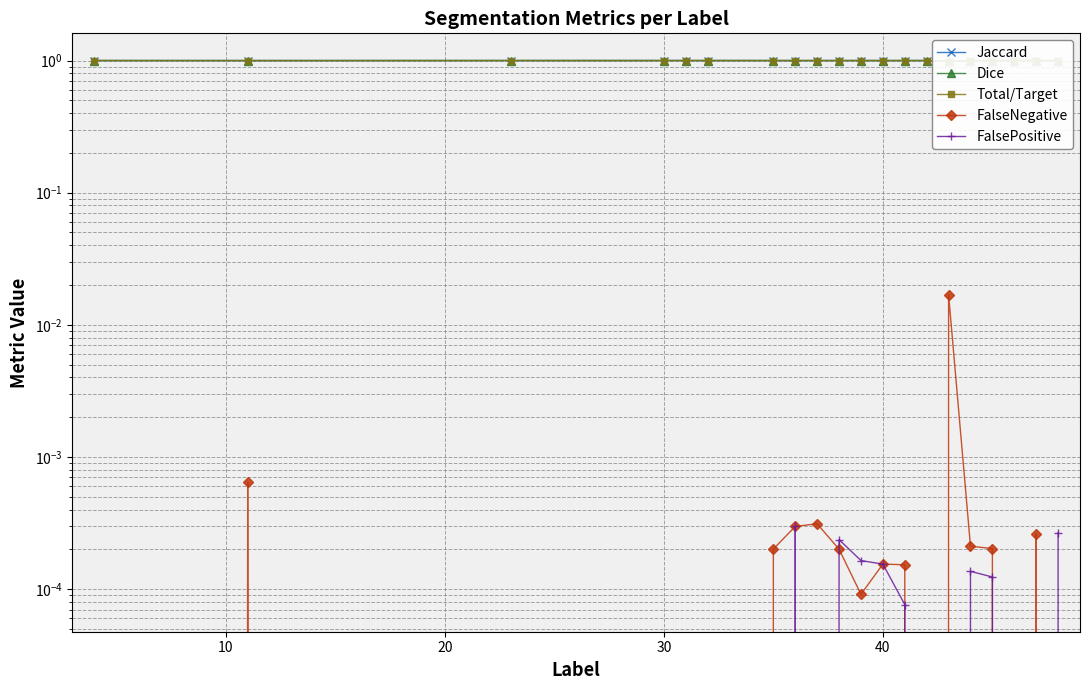

Reading left to right, list all the values displayed in this chart.

Jaccard: 1.0	1.0	1.0	1.0	1.0	1.0	1.0	1.0	1.0	1.0	1.0	1.0	1.0	1.0	1.0	1.0	1.0	1.0	1.0	1.0
Dice: 1.0	1.0	1.0	1.0	1.0	1.0	1.0	1.0	1.0	1.0	1.0	1.0	1.0	1.0	1.0	1.0	1.0	1.0	1.0	1.0
Total/Target: 1.0	1.0	1.0	1.0	1.0	1.0	1.0	1.0	1.0	1.0	1.0	1.0	1.0	1.0	1.0	1.0	1.0	1.0	1.0	1.0
FalseNegative: 0.0	0.0	0.0	0.0	0.0	0.0	0.0	0.0	0.0	0.0	0.0	0.0	0.0	0.0	0.0	0.0	0.0	0.0	0.0	0.0
FalsePositive: 0.0	0.0	0.0	0.0	0.0	0.0	0.0	0.0	0.0	0.0	0.0	0.0	0.0	0.0	0.0	0.0	0.0	0.0	0.0	0.0